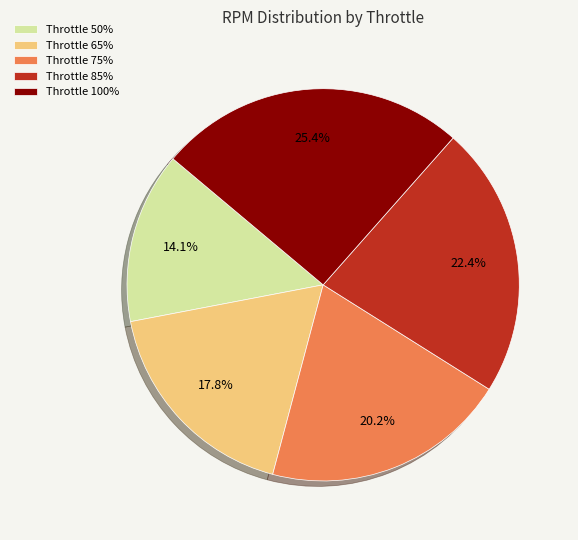

Which category has the smallest portion of the pie?

Throttle 50%